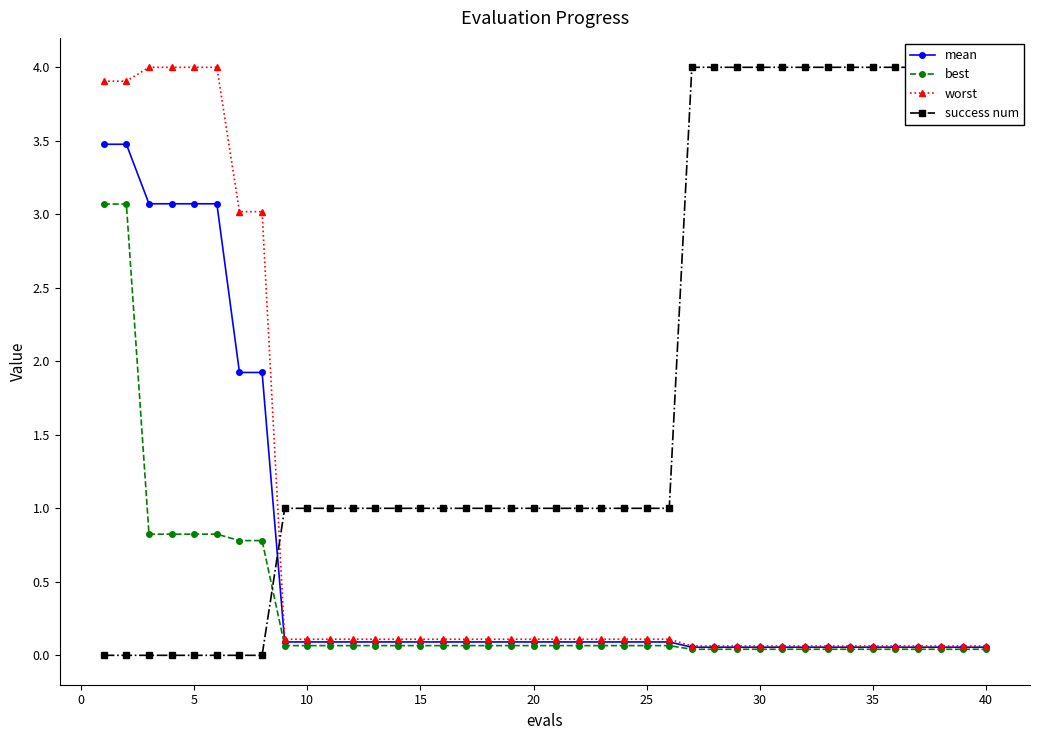

How many categories are shown in the chart?

40